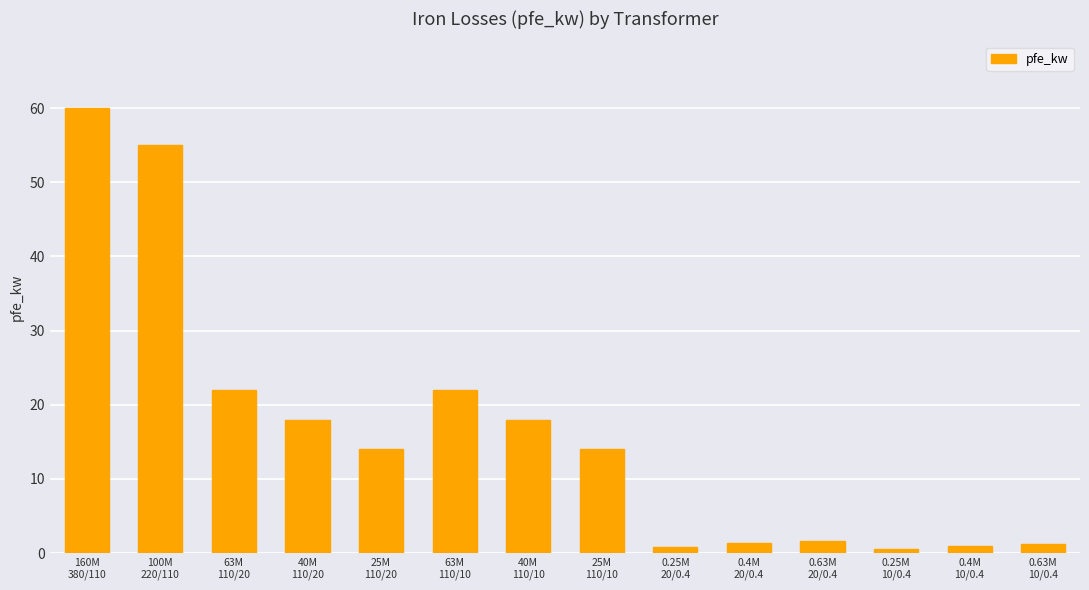

What is the maximum value shown in the chart?

60.0